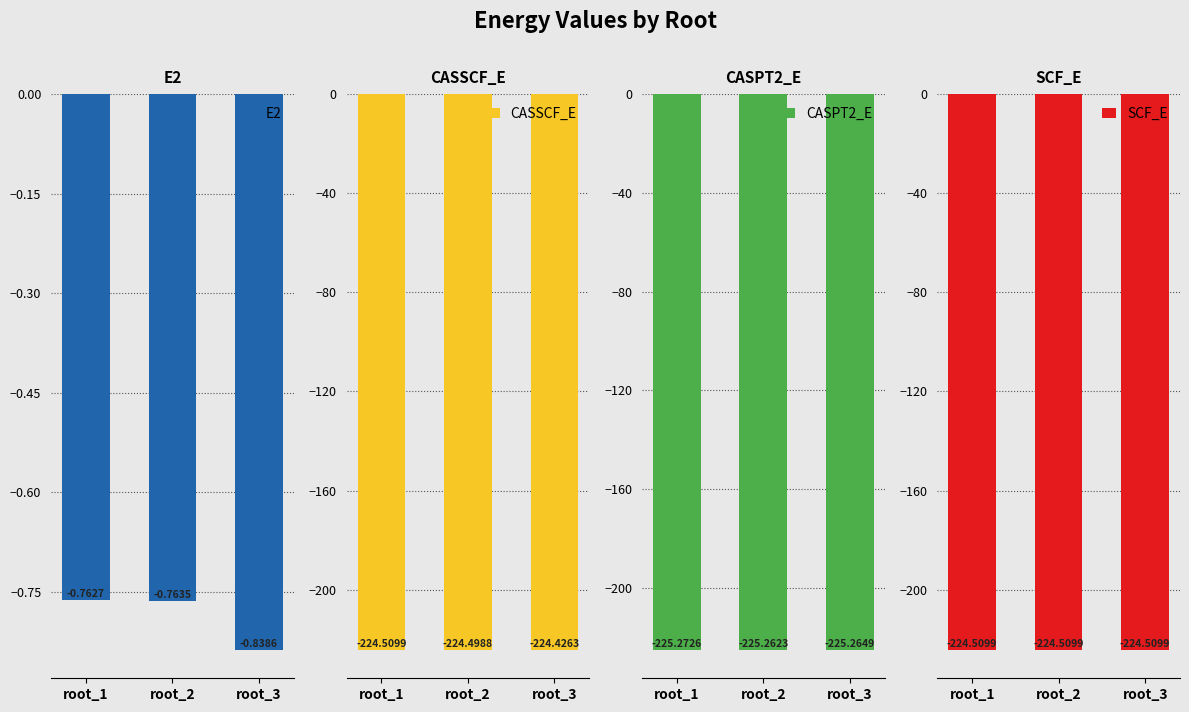

What is the maximum value for E2?

-0.8